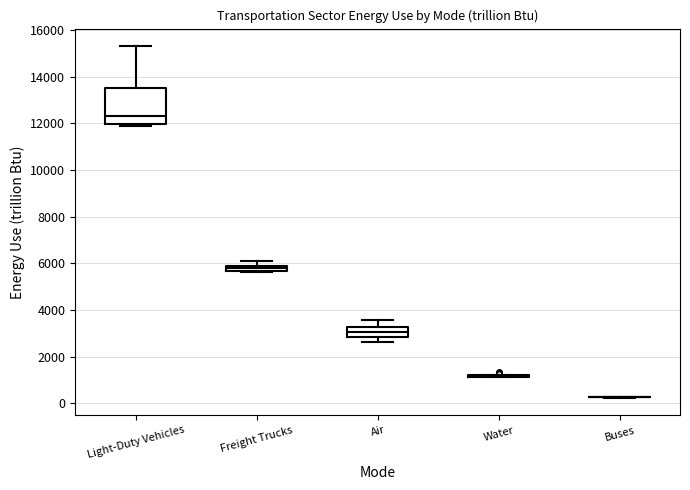

Which box is the tallest, from its lower edge to its upper edge?

Light-Duty Vehicles